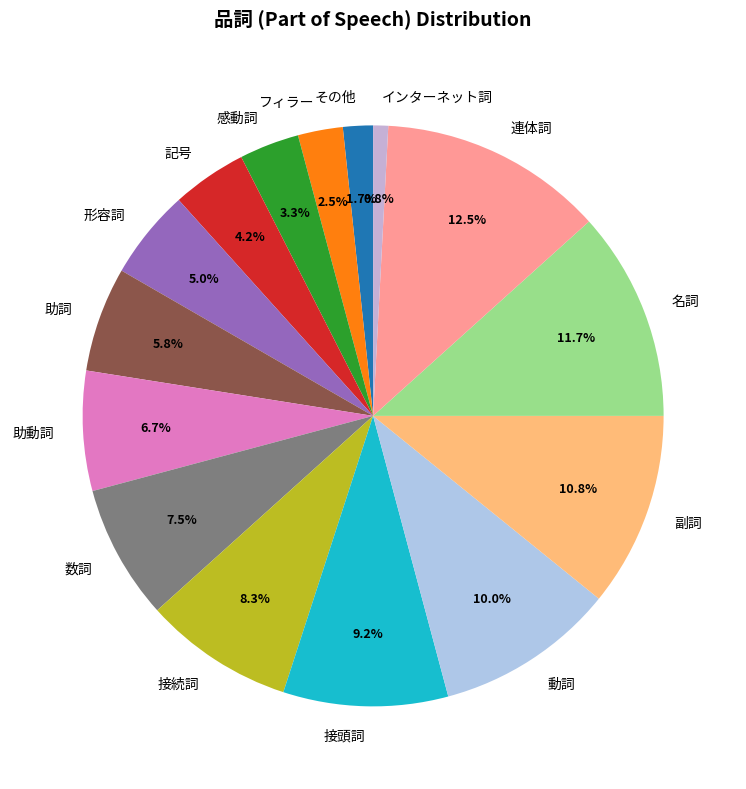

To the nearest percent, what portion does 記号 represent?

4%